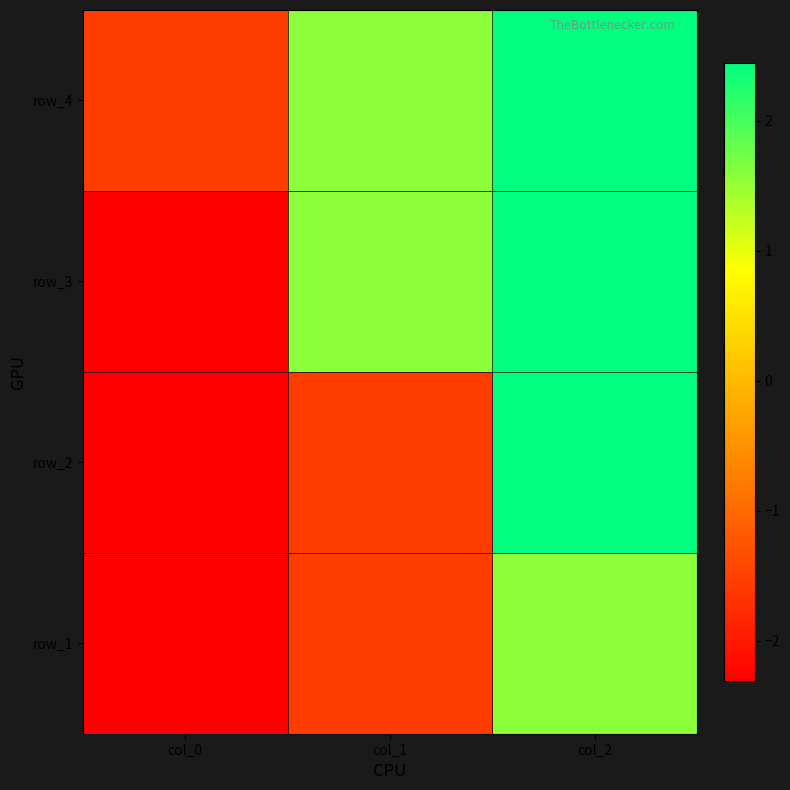

What is the sum of the row_2 values at col_0 and col_2?

0.1